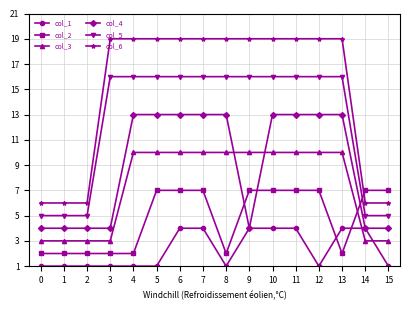

What is the value of the col_5 point at the 1st from the left?

5